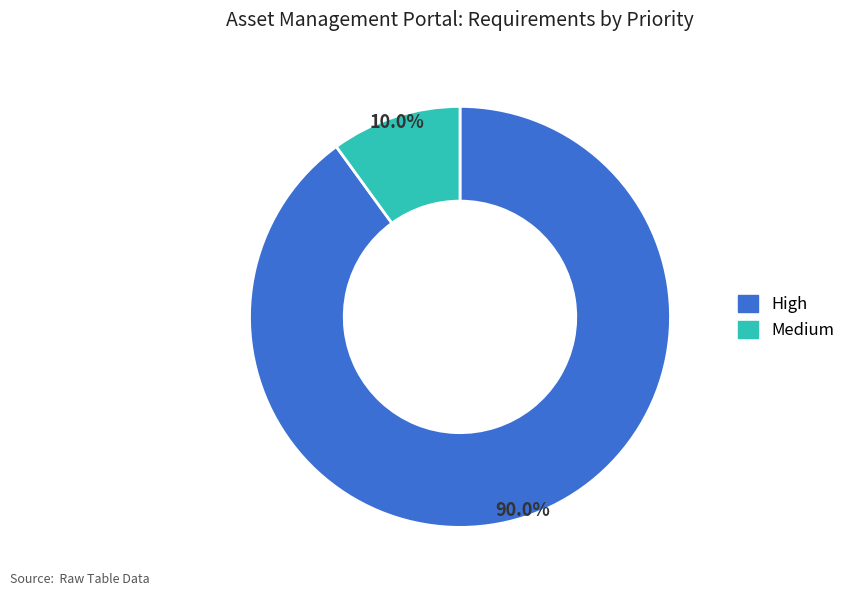

How much of the chart is everything except Medium?

90.0%